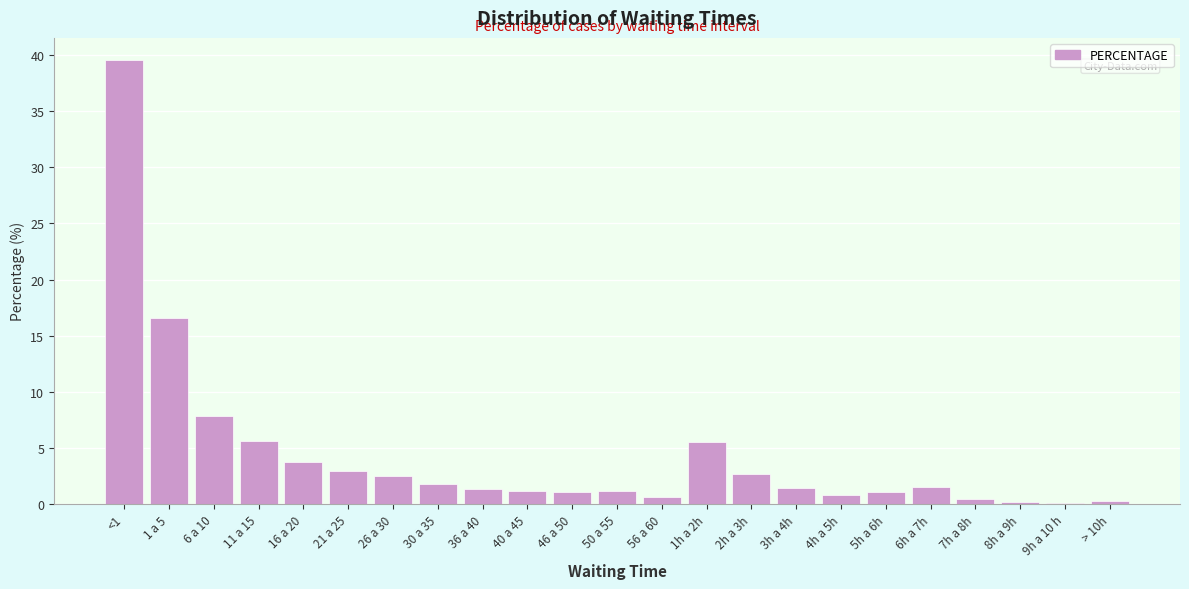

Which has a higher value, 3h a 4h or <1?

<1